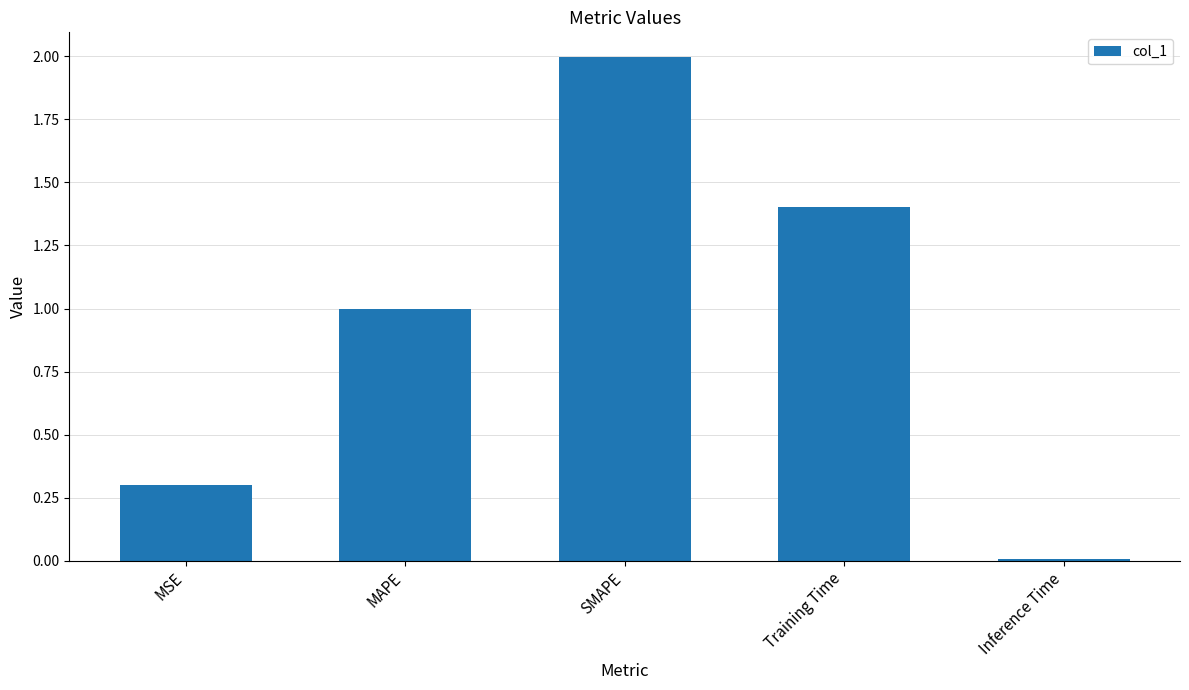

The chart shows a value of 2.0 at SMAPE. True or false?

True